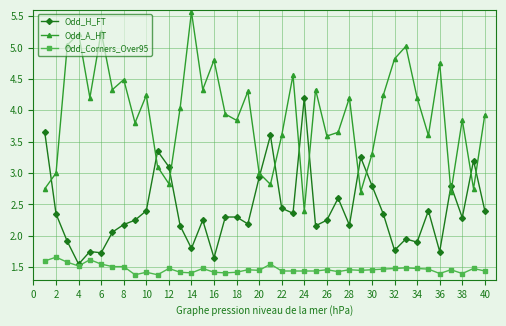

True or false: Odd_A_HT and Odd_Corners_Over95 cross at least once.

False